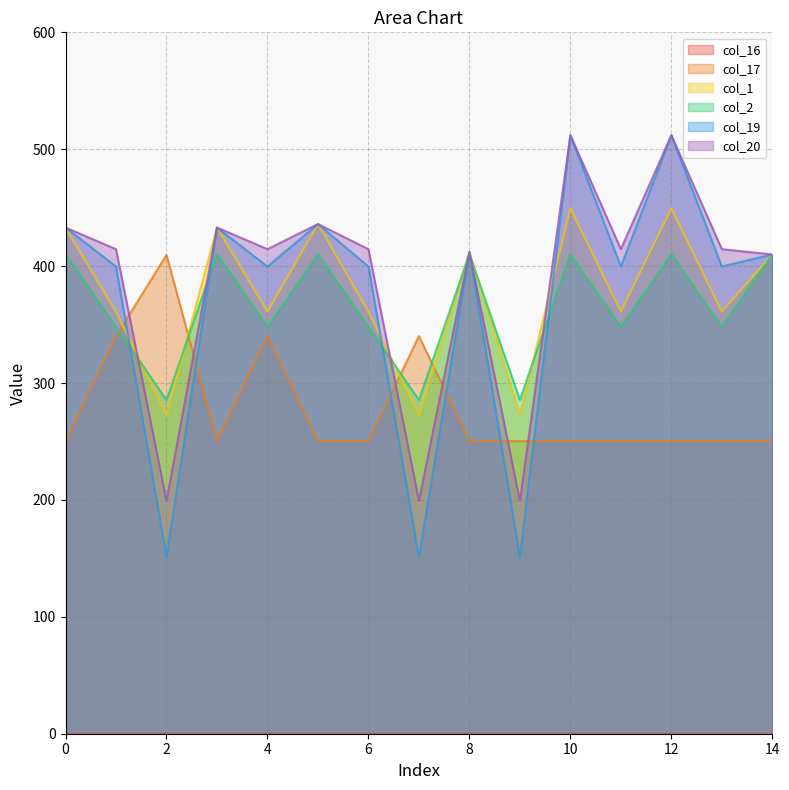

Between 7 and 10, which series saw the biggest shift?

col_19